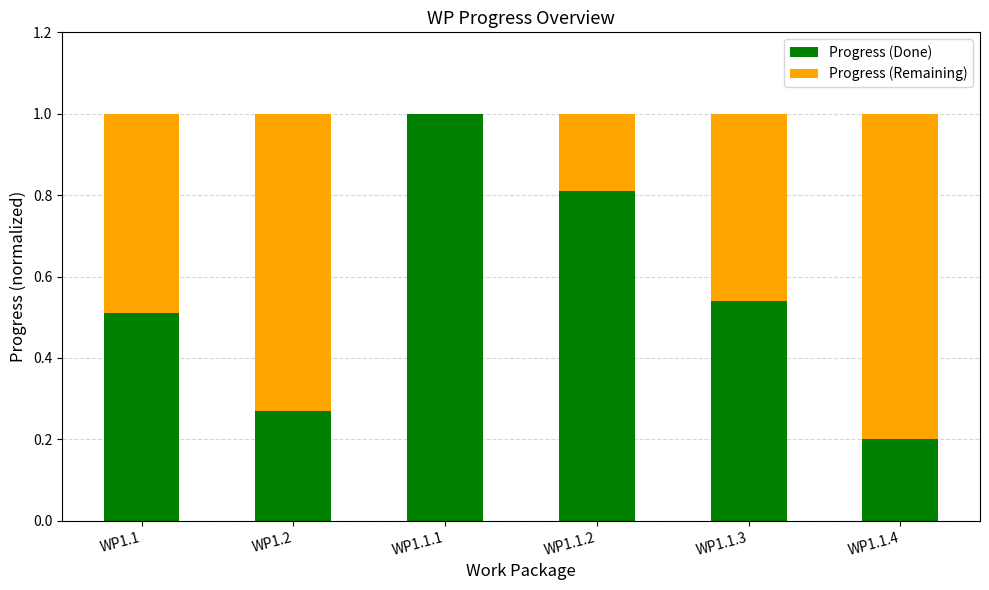

The value of Progress (Done) at WP1.1.4 is 0.1. True or false?

False